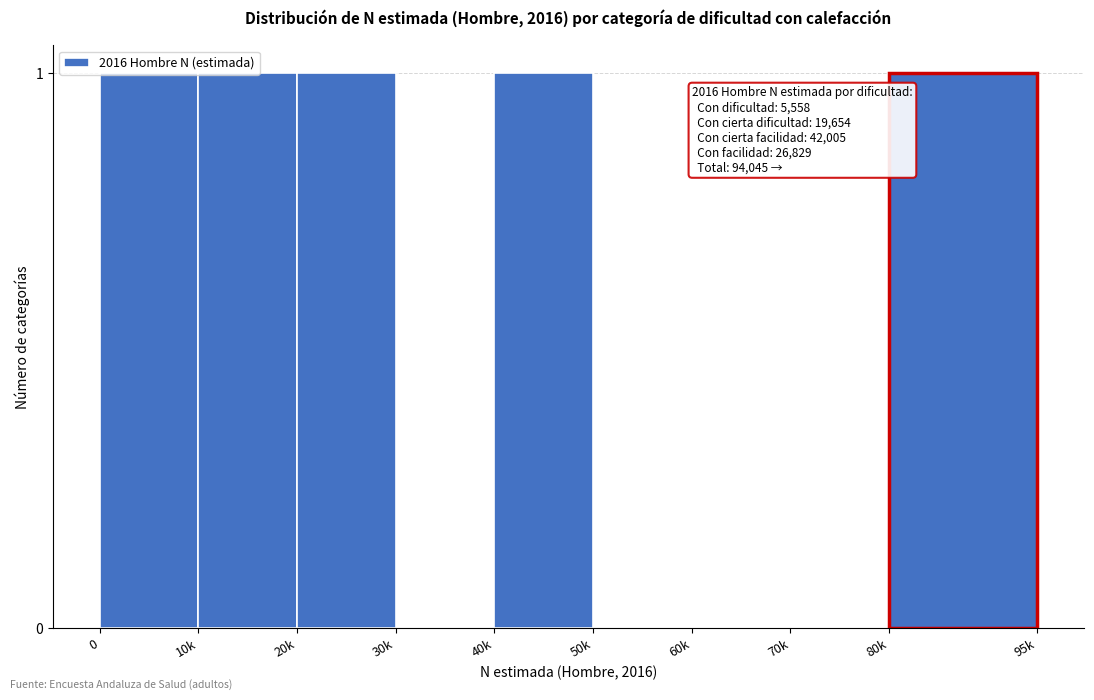

What is the sum of all values?

5